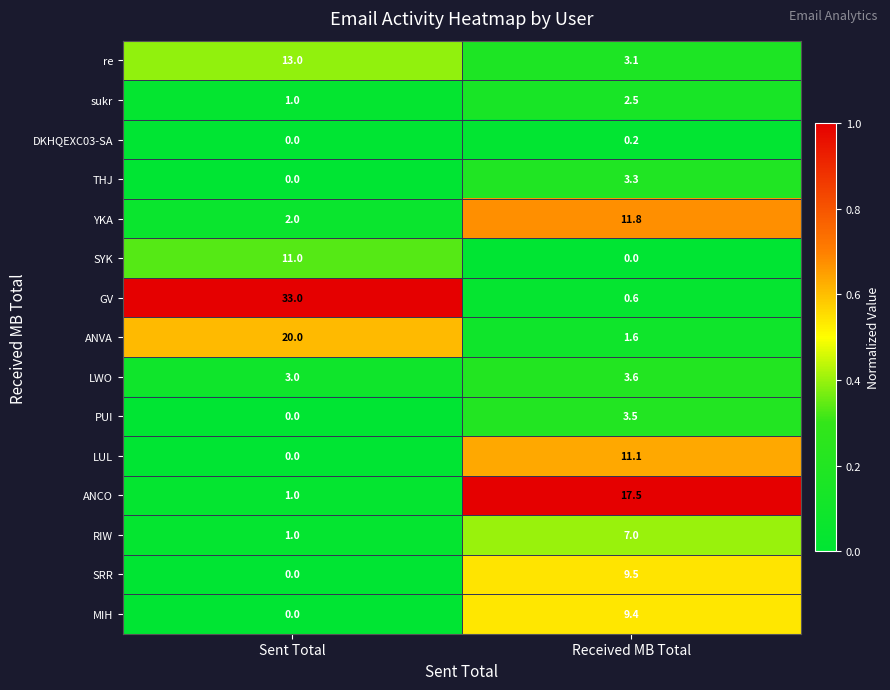

What is the difference between the highest and lowest values at Sent Total?

33.0